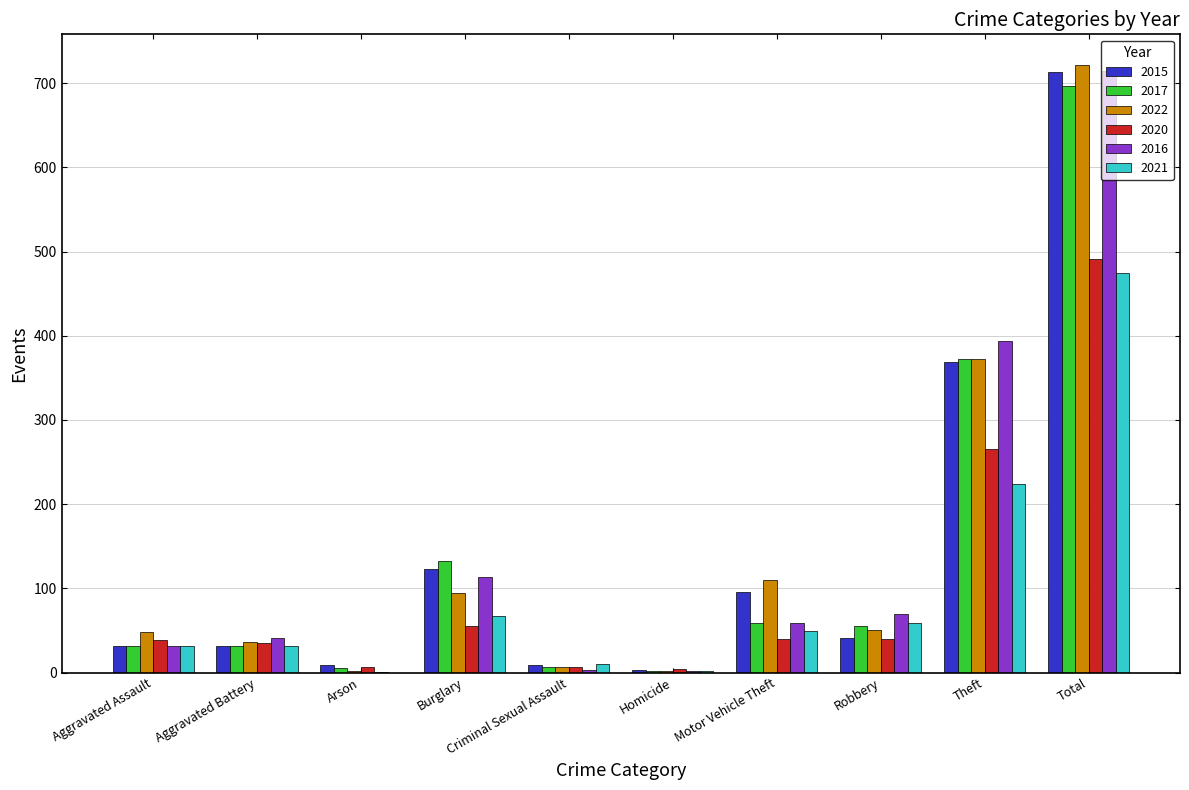

What is the total value across all series at Theft?

1997